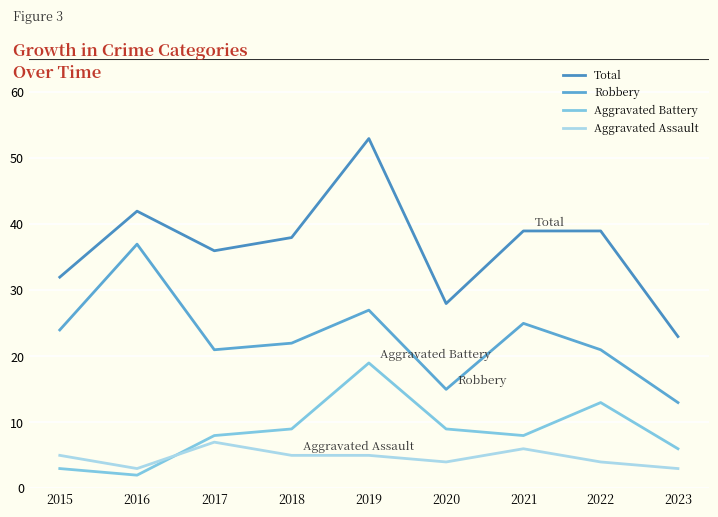

What is the value of the Aggravated Battery point at the 3rd from the left?

8